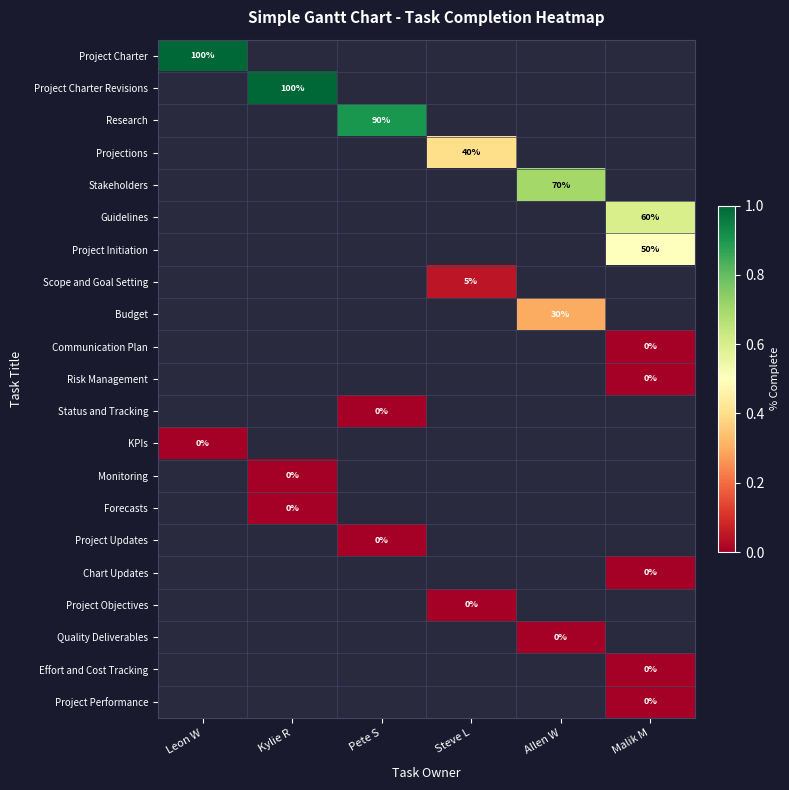

The Project Initiation series shows 50 at Malik M. True or false?

True